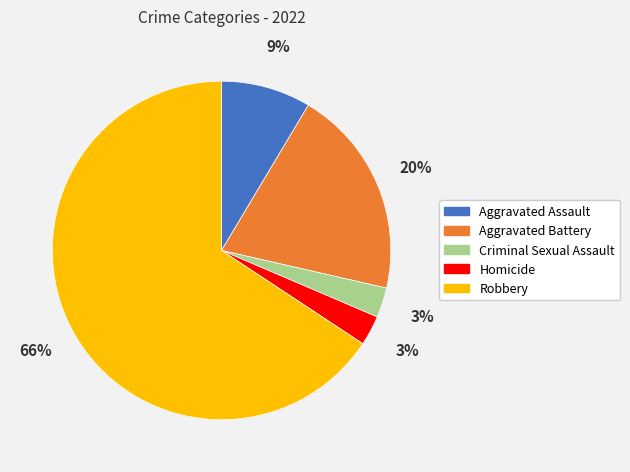

Approximately how many times larger is the value at Homicide compared to Criminal Sexual Assault?

1.0